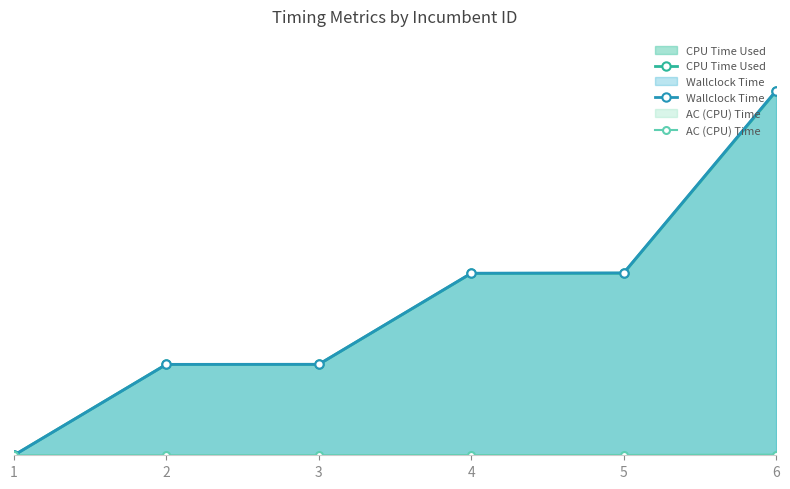

At which label does Wallclock Time first exceed 360?

4